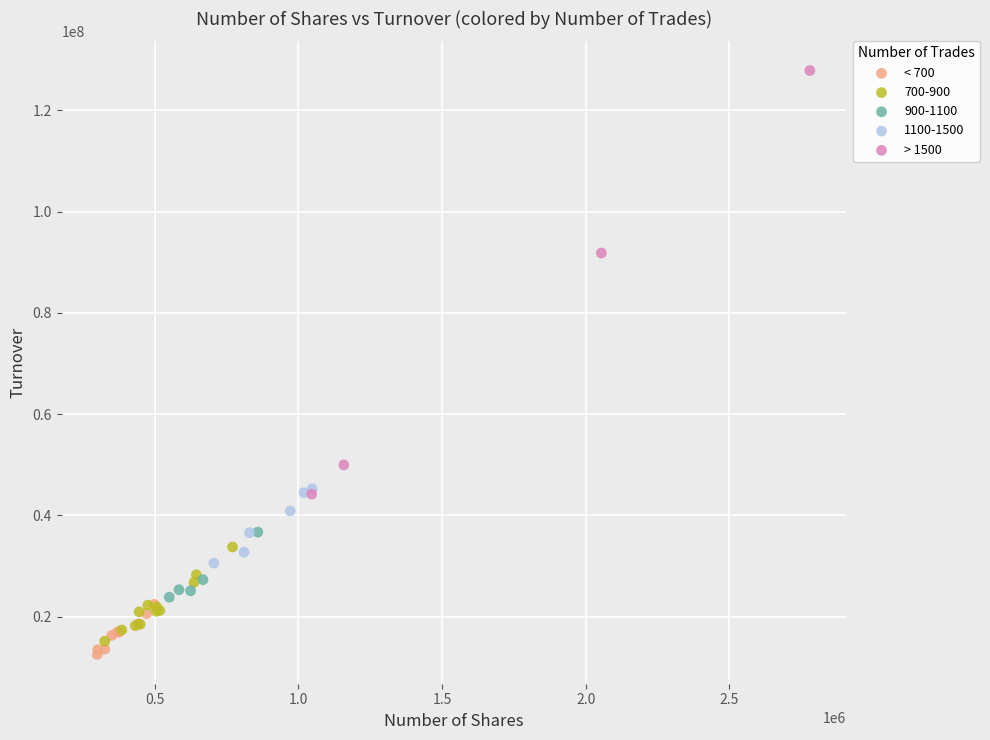

Which series contains the highest Y value?

> 1500